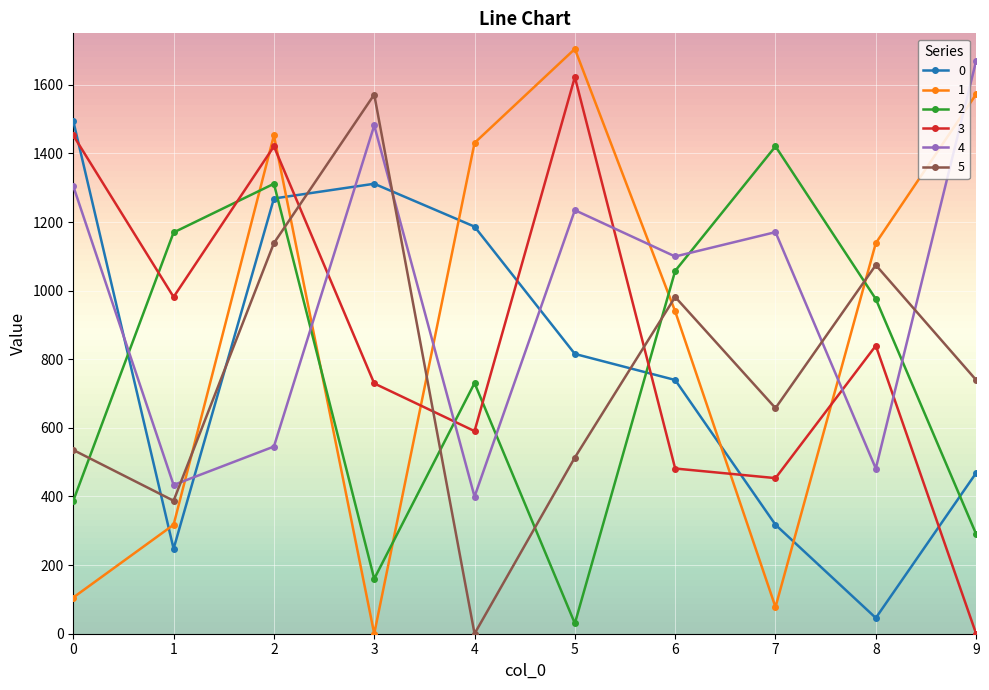

True or false: 2 and 0 intersect in this chart.

True